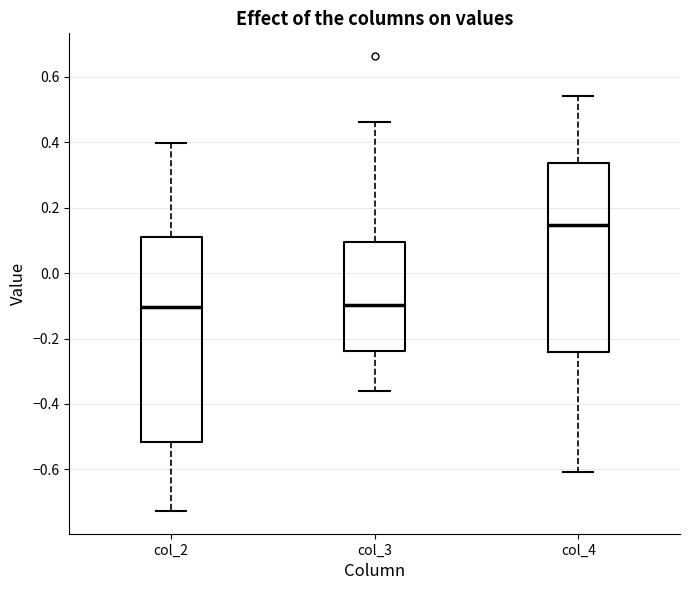

Reading left to right, transcribe this box plot: for each box, give where its median line is, the range the box spans, and where its two whiskers end, as read against the y-axis. The values are not printed on the chart, so give them approximately, as read against the axis.

col_2: median -0.10, box -0.52 to 0.10, whiskers -0.72 to 0.40
col_3: median -0.10, box -0.24 to 0.10, whiskers -0.36 to 0.46
col_4: median 0.14, box -0.24 to 0.34, whiskers -0.60 to 0.54